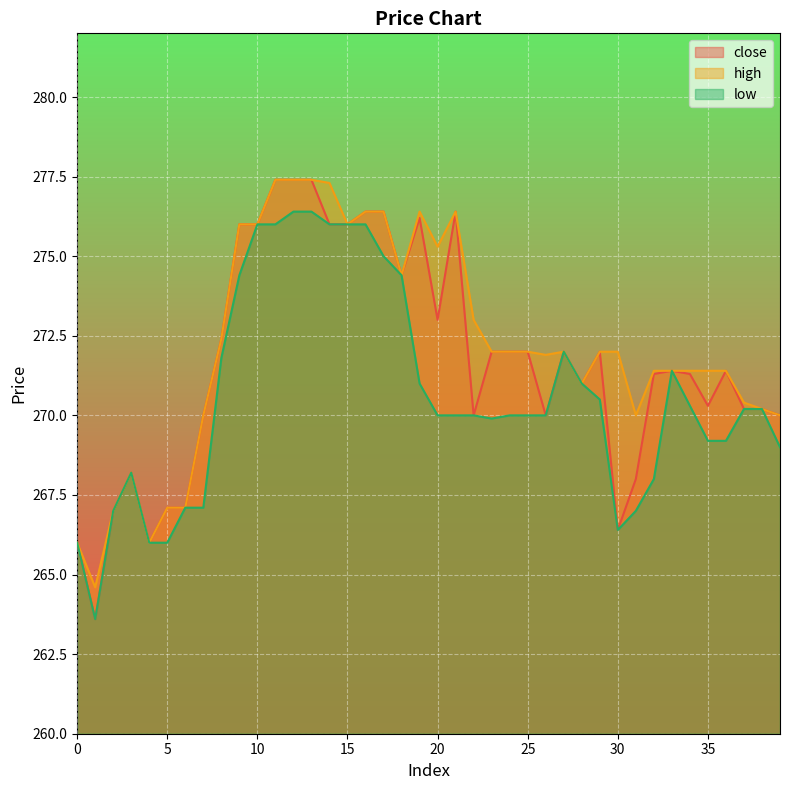

What is the minimum value for low?

263.6